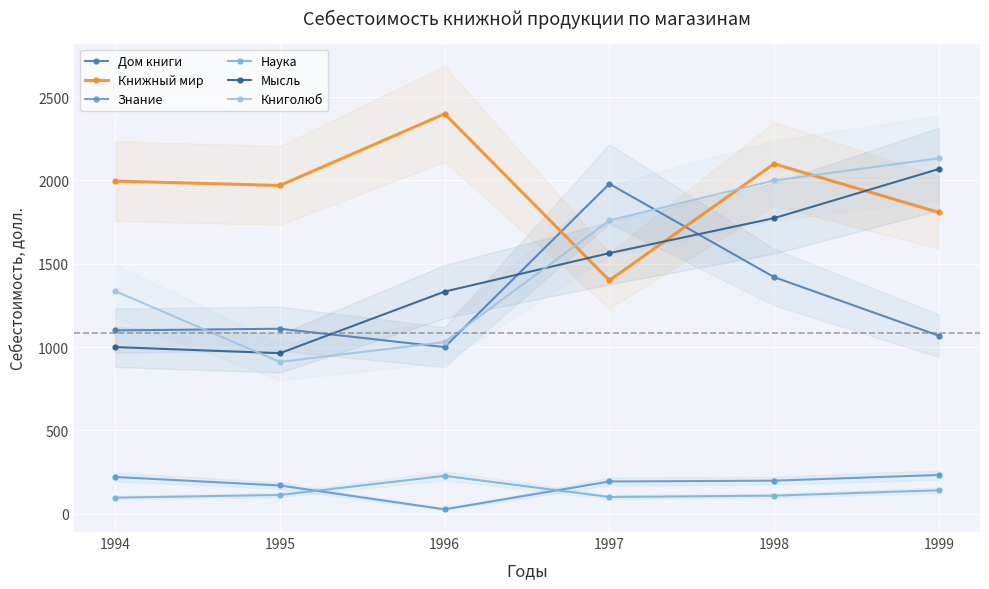

Reading left to right, transcribe all the data shown in this chart.

Дом книги: 1994=1100.0	1995=1110.0	1996=1000.0	1997=1980.0	1998=1420.0	1999=1068.2
Книжный мир: 1994=1996.5	1995=1970.0	1996=2400.0	1997=1400.0	1998=2100.0	1999=1808.2
Знание: 1994=220.0	1995=169.0	1996=26.0	1997=193.0	1998=198.0	1999=232.0
Наука: 1994=96.0	1995=112.0	1996=227.0	1997=100.0	1998=108.0	1999=140.0
Мысль: 1994=1000.0	1995=963.0	1996=1333.0	1997=1564.0	1998=1773.9	1999=2068.9
Книголюб: 1994=1336.0	1995=911.0	1996=1030.0	1997=1760.0	1998=2000.2	1999=2133.2